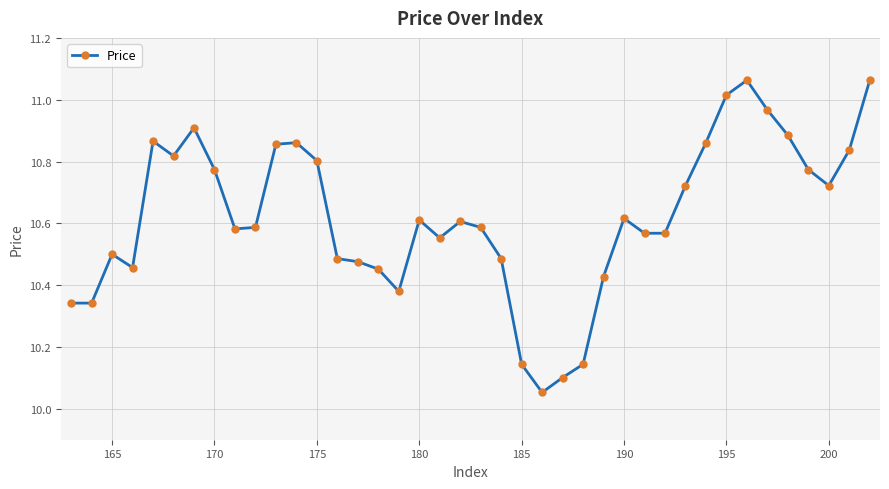

What is the difference between the maximum and minimum values?

1.0